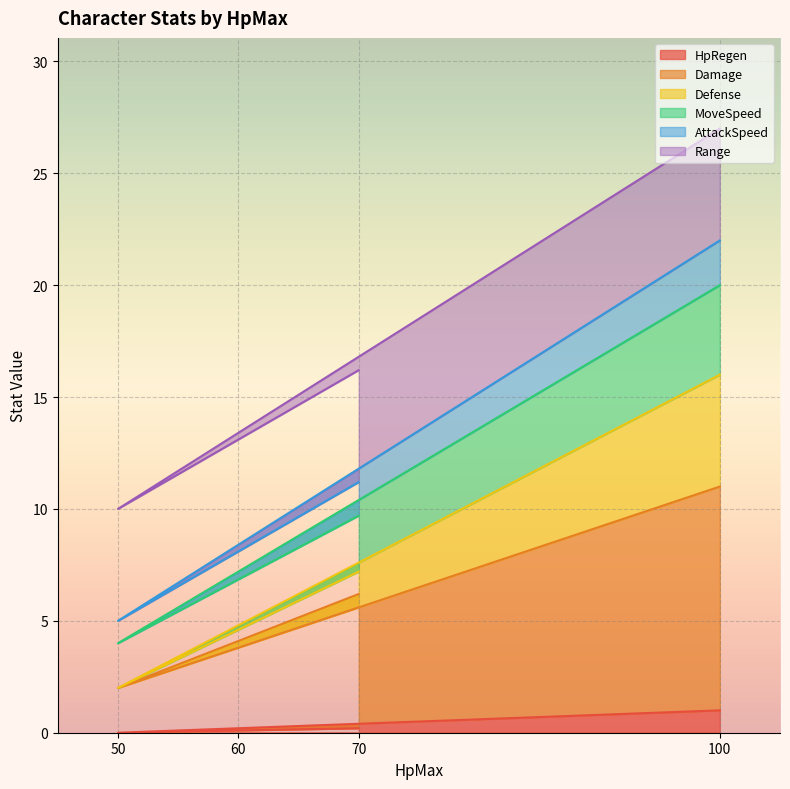

True or false: Damage and Defense intersect in this chart.

False